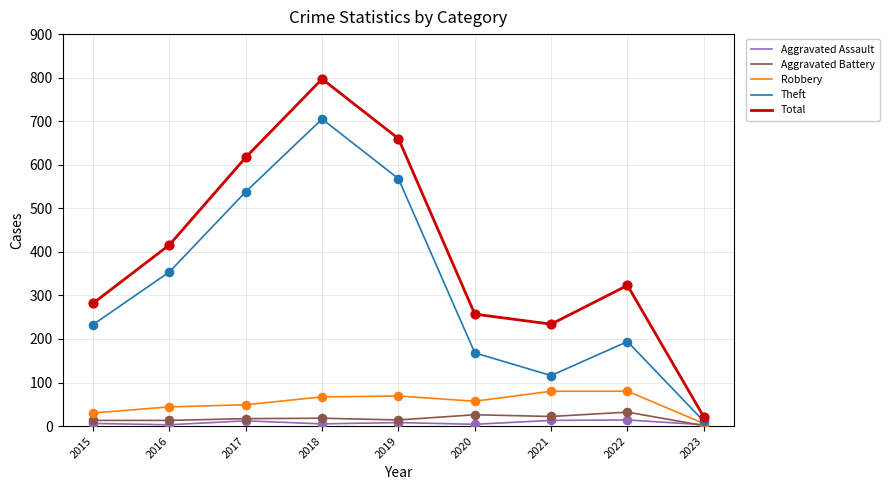

At how many categories does at least one series exceed 377?

4